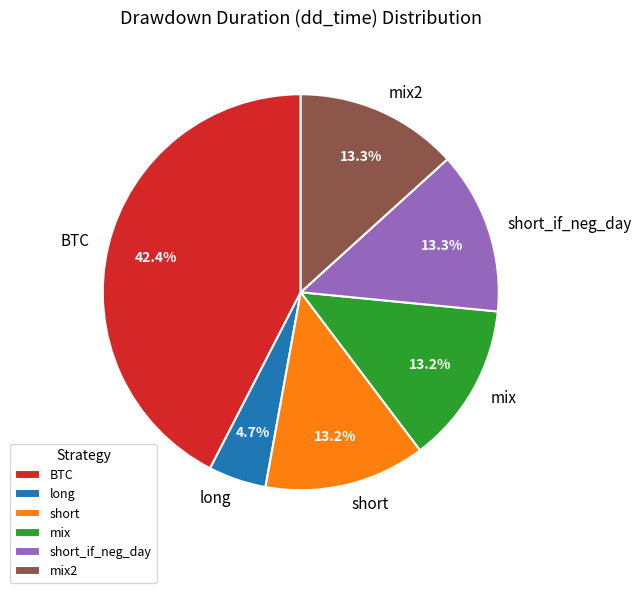

Which slice is the smallest?

long